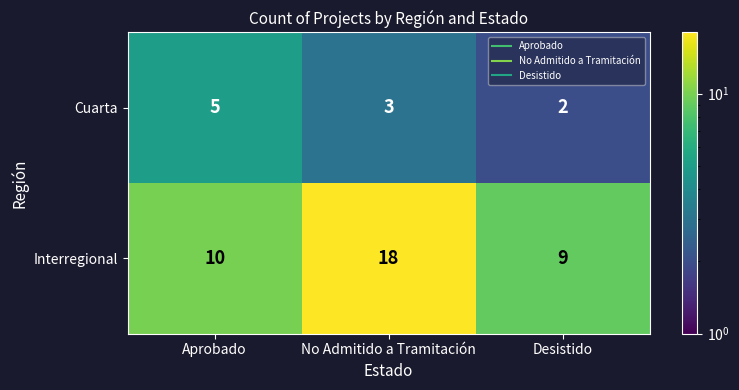

What is the greatest value displayed?

18